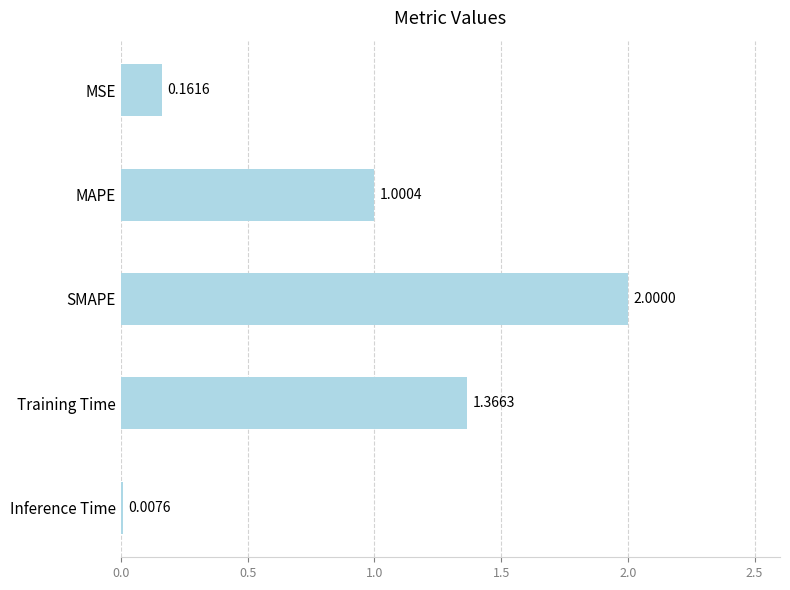

What is the change in value from MAPE to SMAPE?

+1.0